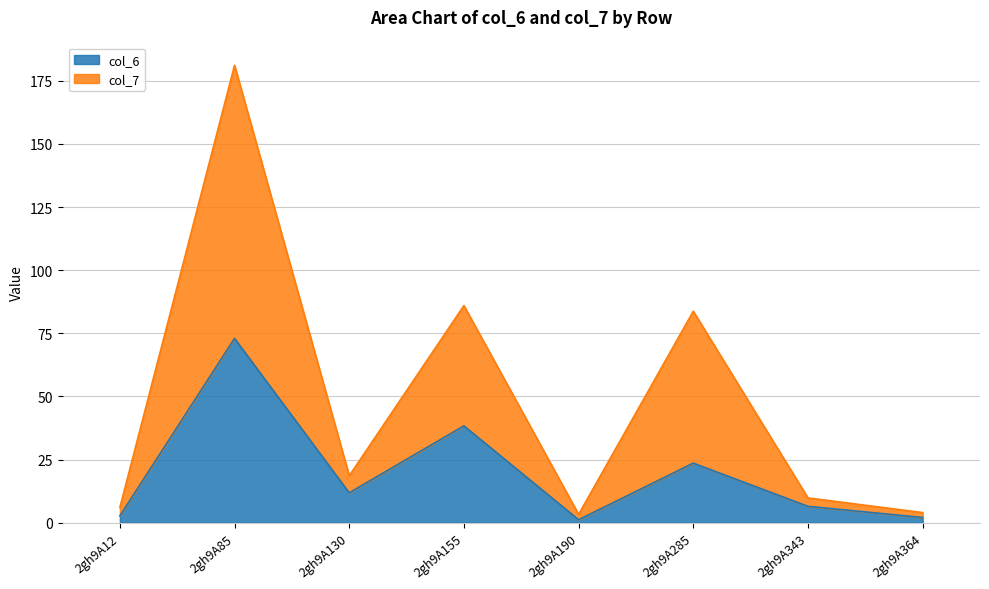

What is the minimum value for col_7?

3.3